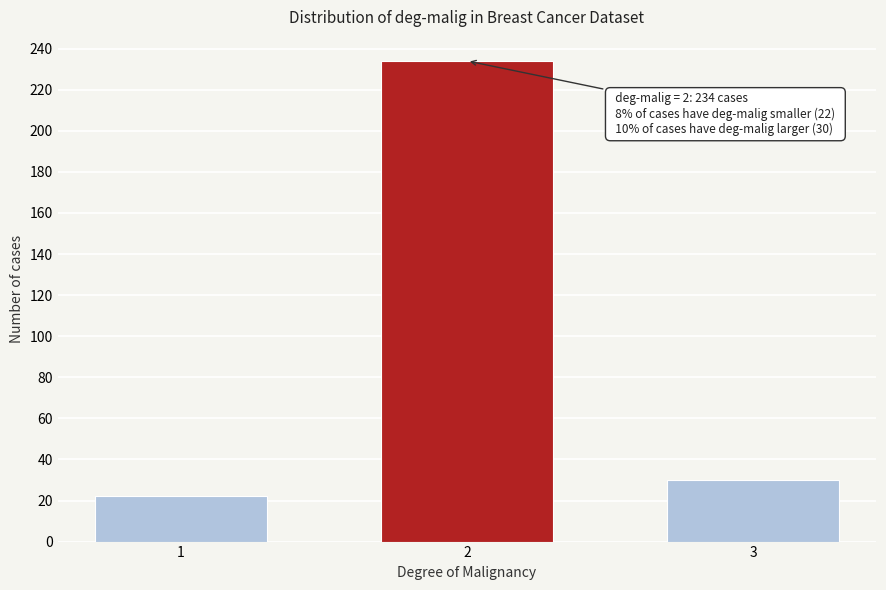

Reading right to left, what are all the values shown in this chart?

3=30	2=234	1=22